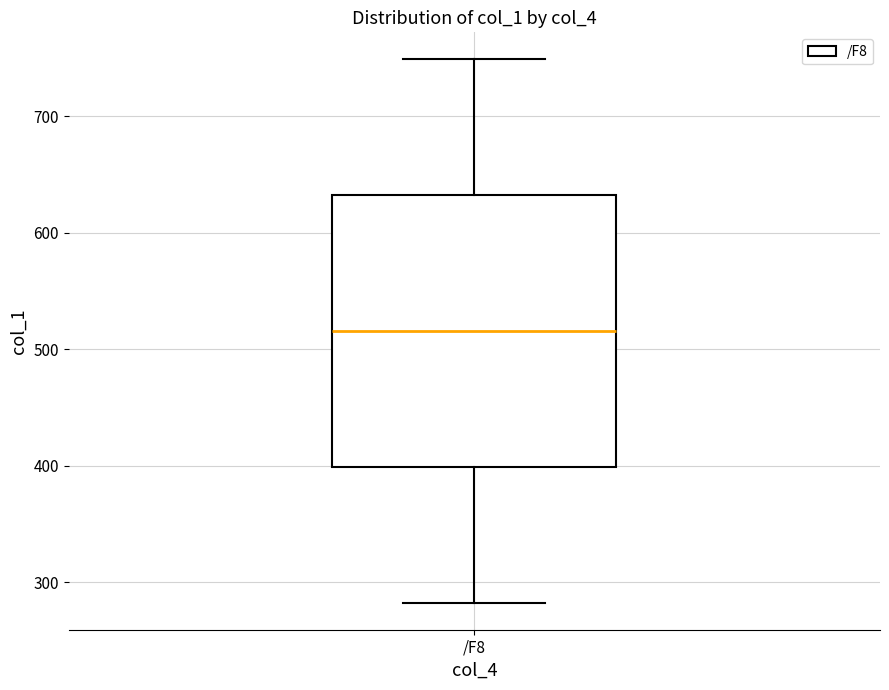

Where does the lower whisker of the box for /F8 end on the y-axis? The values are not printed on the chart, so give them approximately, as read against the axis.

280